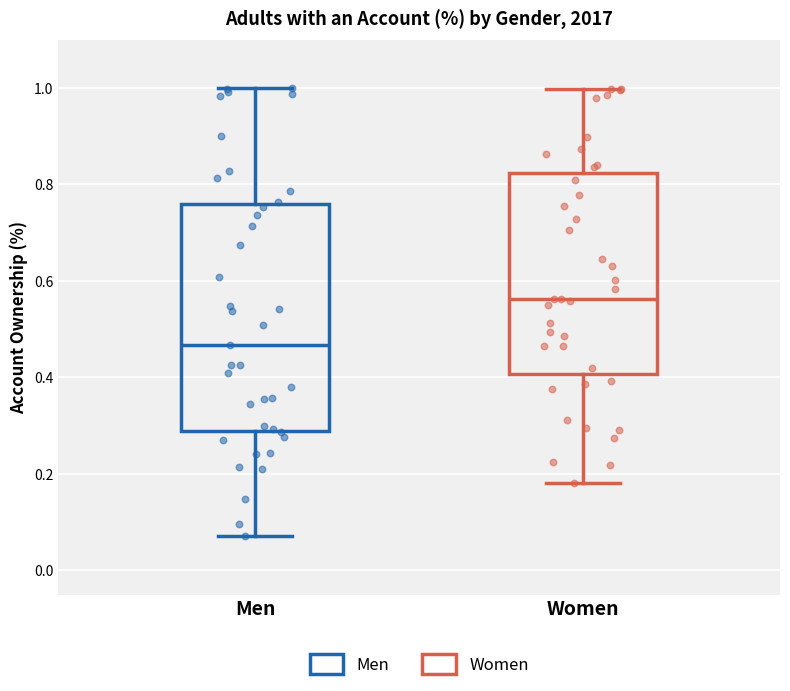

Which box's median line is the lowest?

Men